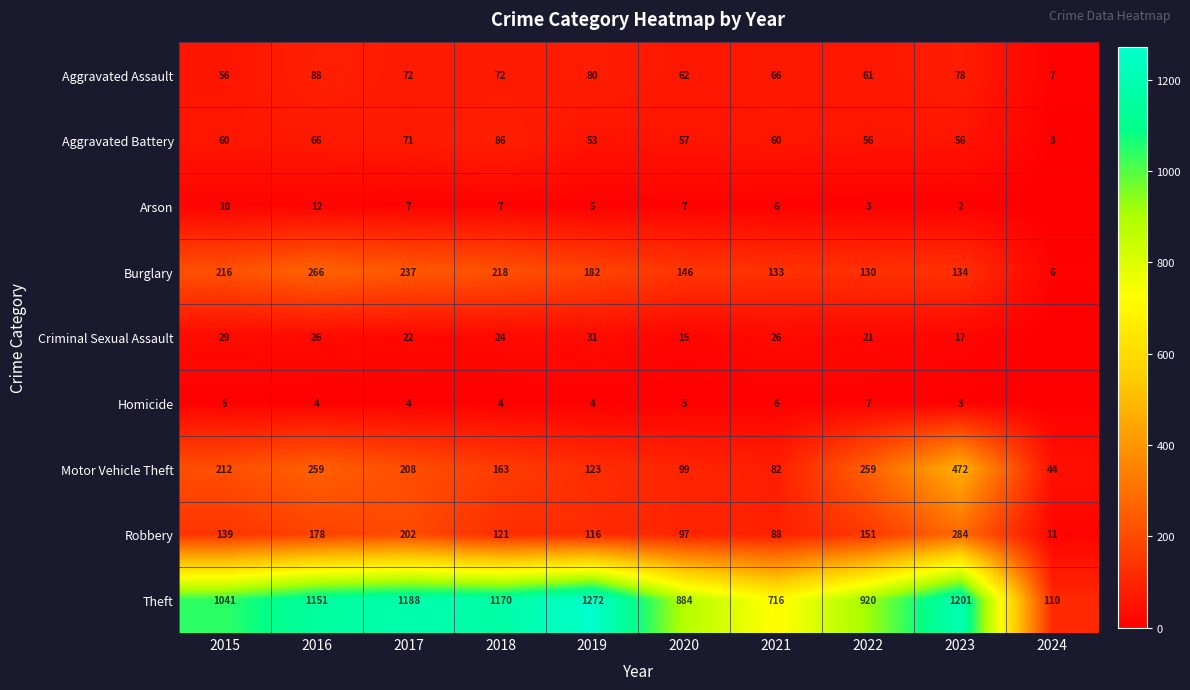

At how many categories does at least one series exceed 848?

8